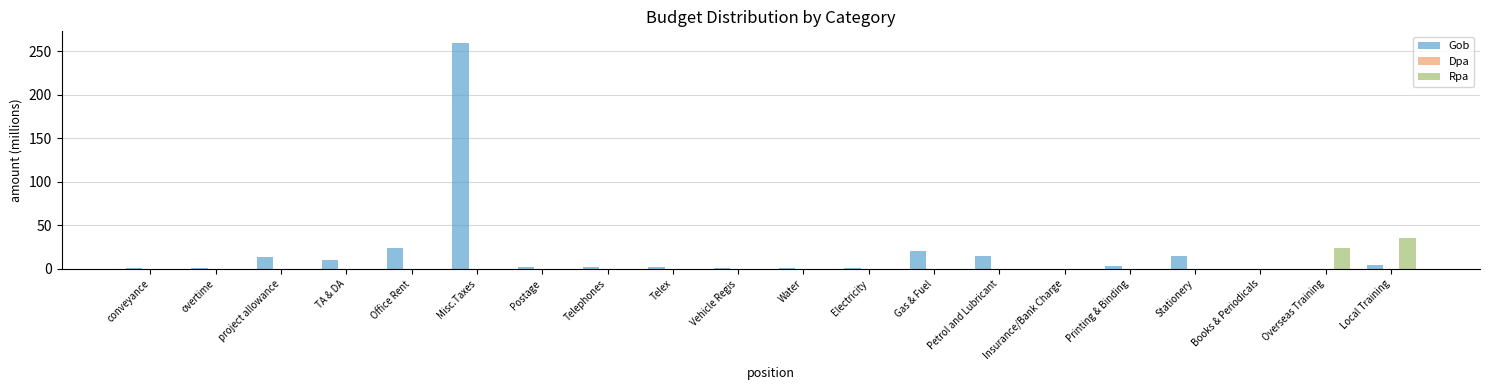

Which series has the largest total across all categories?

Gob